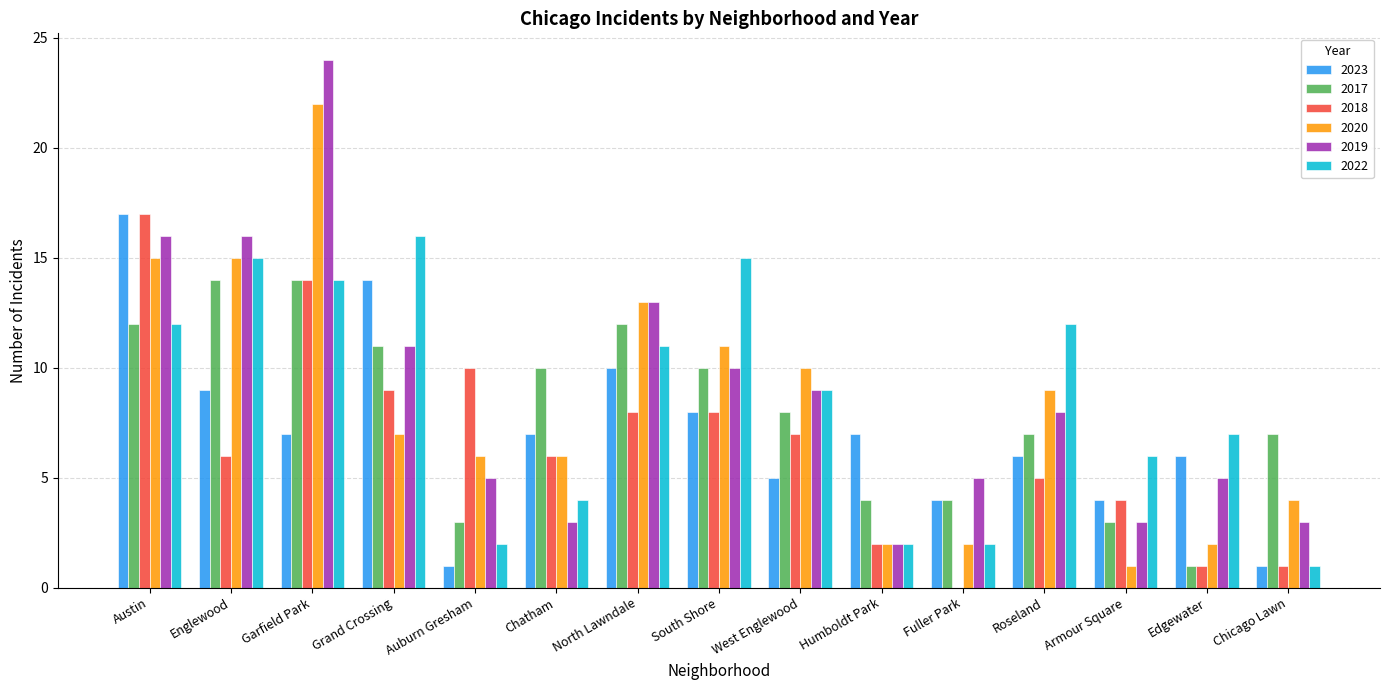

Which series has the largest range (max minus min)?

2019